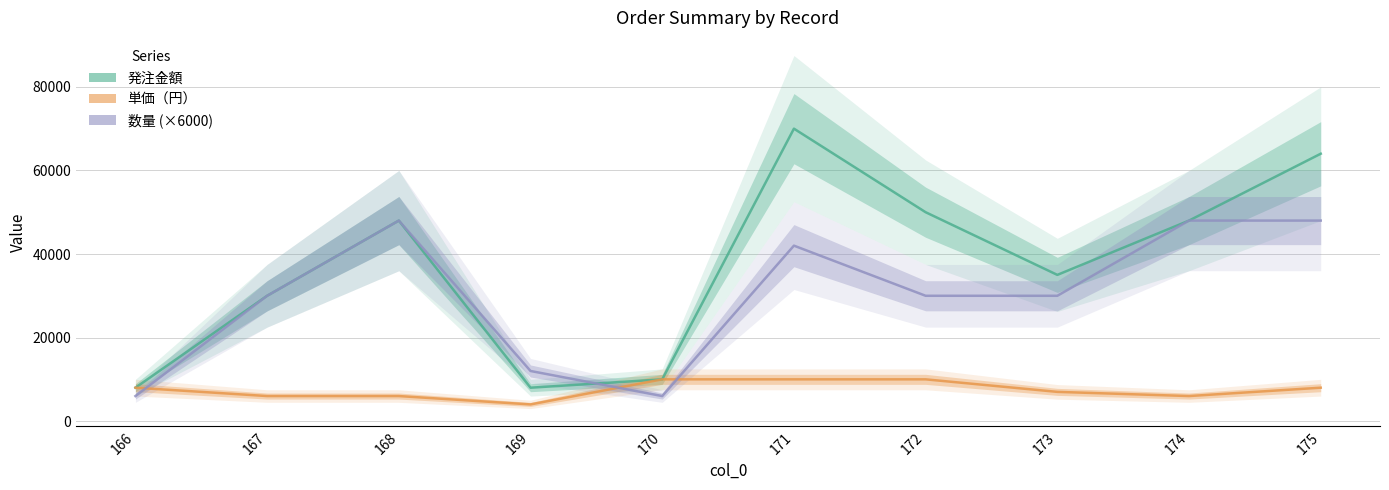

The 発注金額 series shows 48000 at 168. True or false?

True